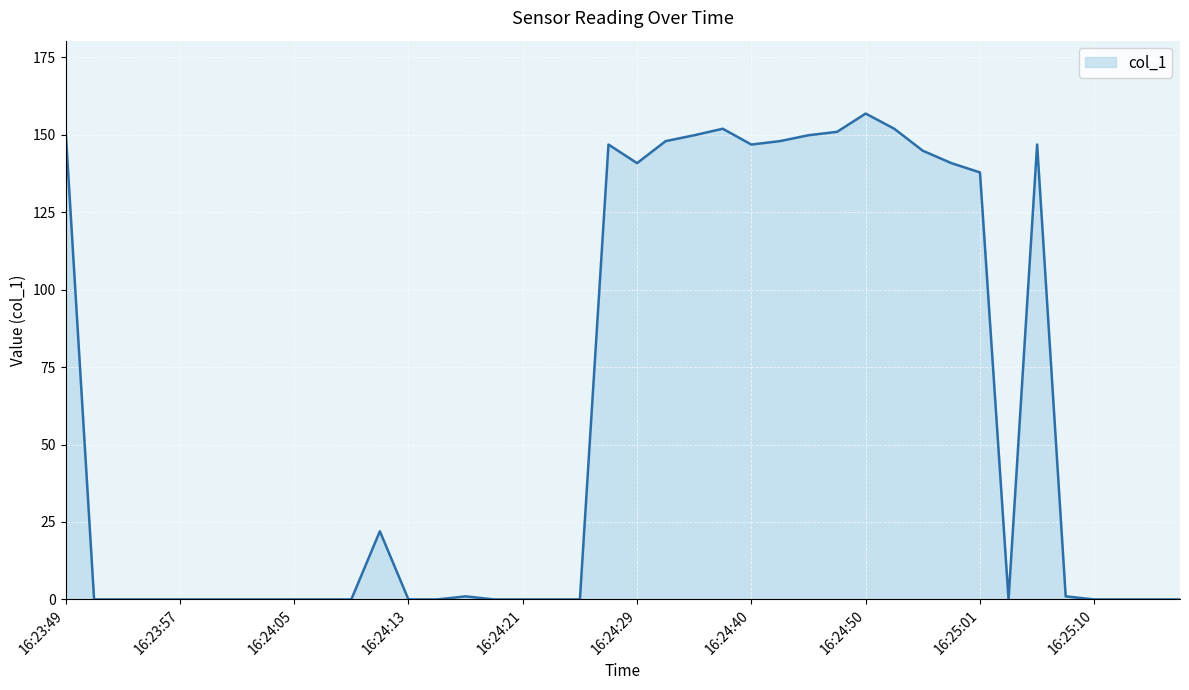

What is the greatest value displayed?

156.8